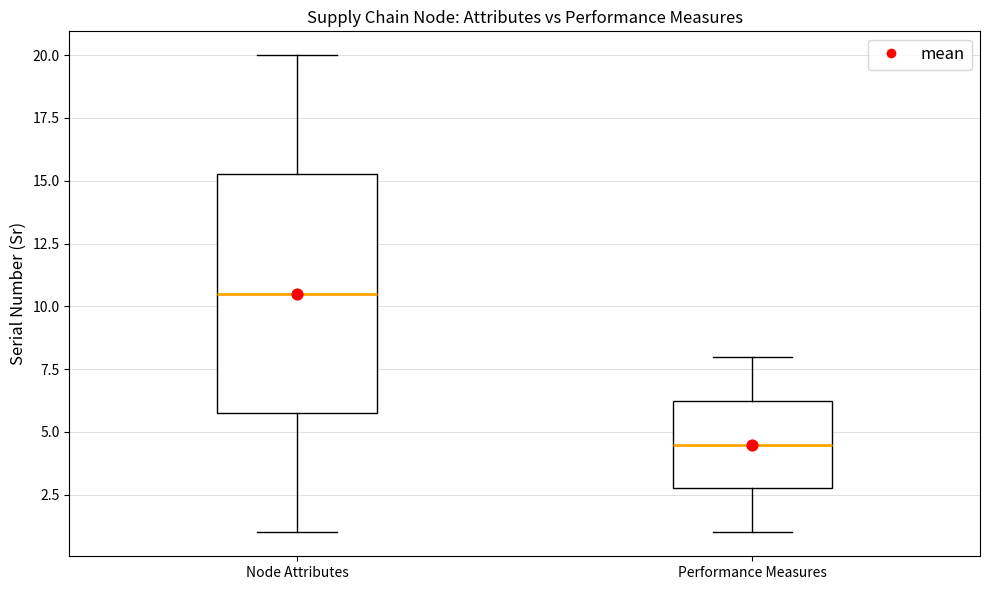

Where does the upper whisker of the box for Node Attributes end on the y-axis? The values are not printed on the chart, so give them approximately, as read against the axis.

20.0